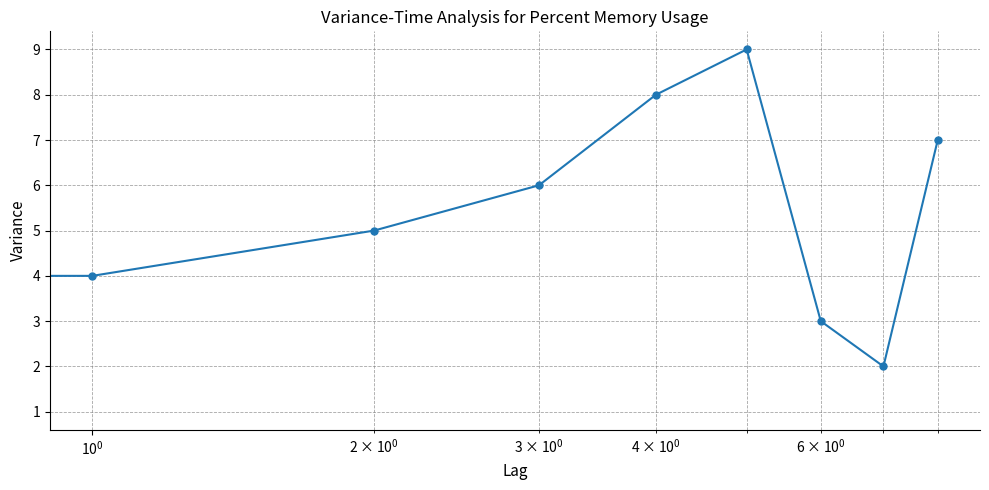

What is the maximum value shown in the chart?

9